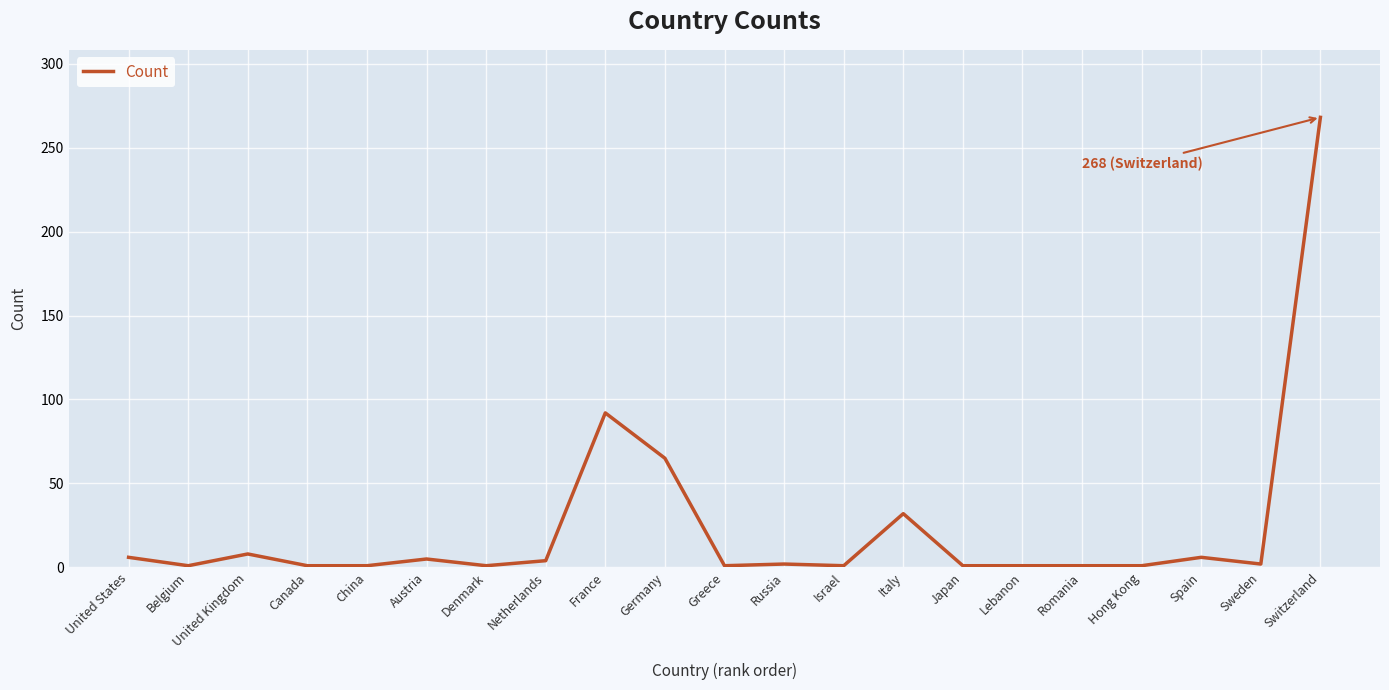

Where is the data nearest to the value 134?

France